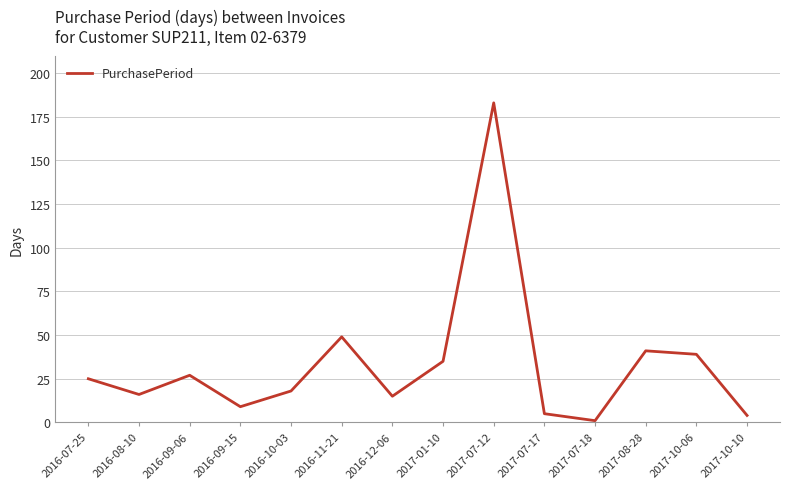

How many interior local peaks (higher than both neighbors) does the data have?

4